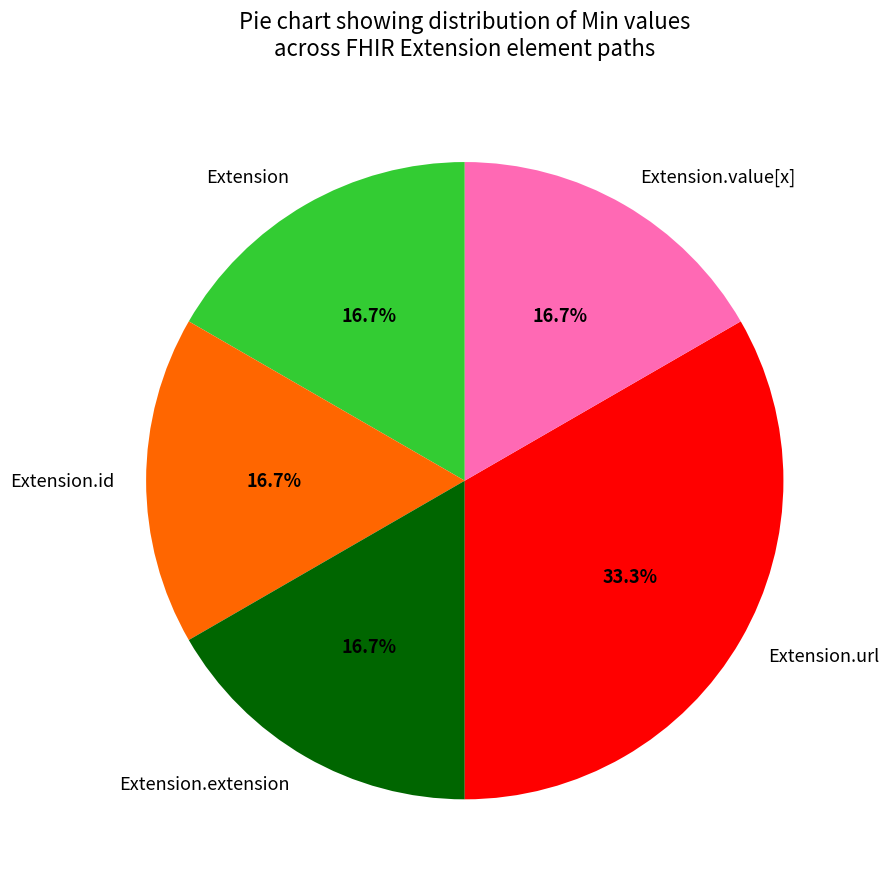

Does Extension.url account for over 50% of the chart?

No